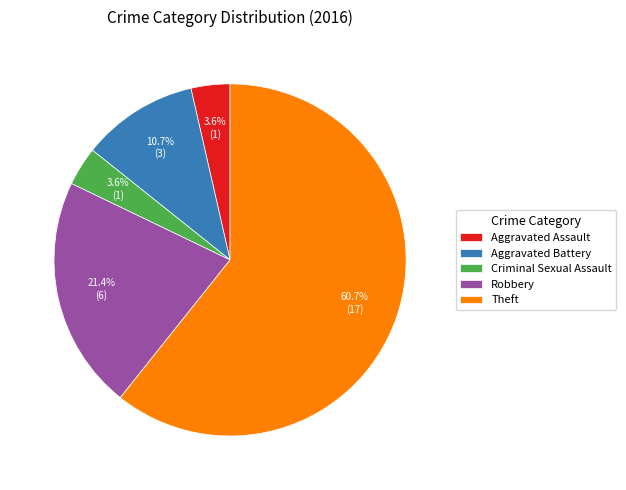

Is it true that Criminal Sexual Assault is 16% of the pie?

False